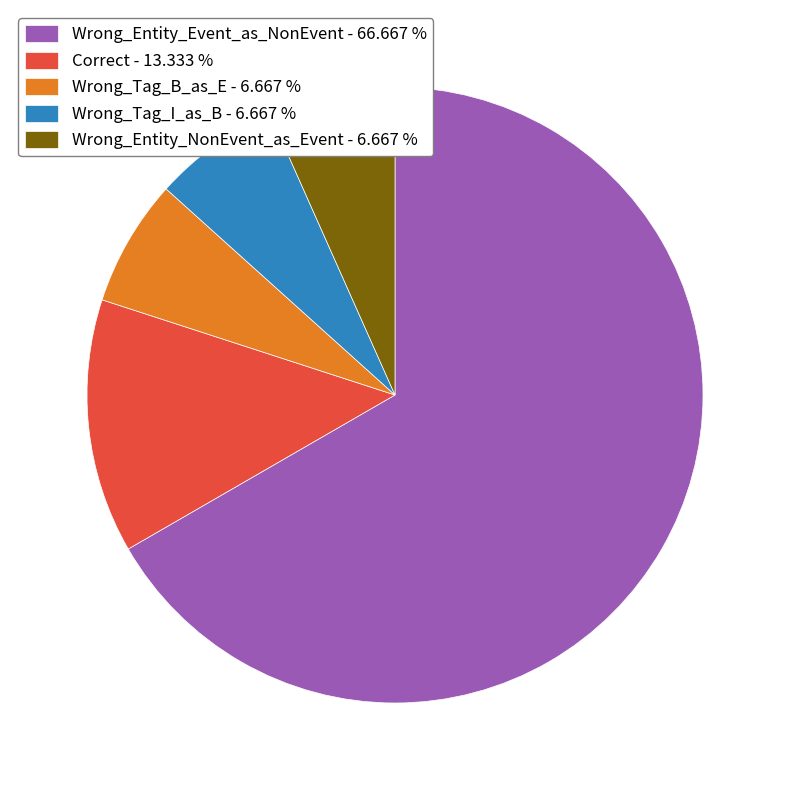

Does Wrong_Entity_Event_as_NonEvent - 66.667 % represent more than half of the total?

Yes